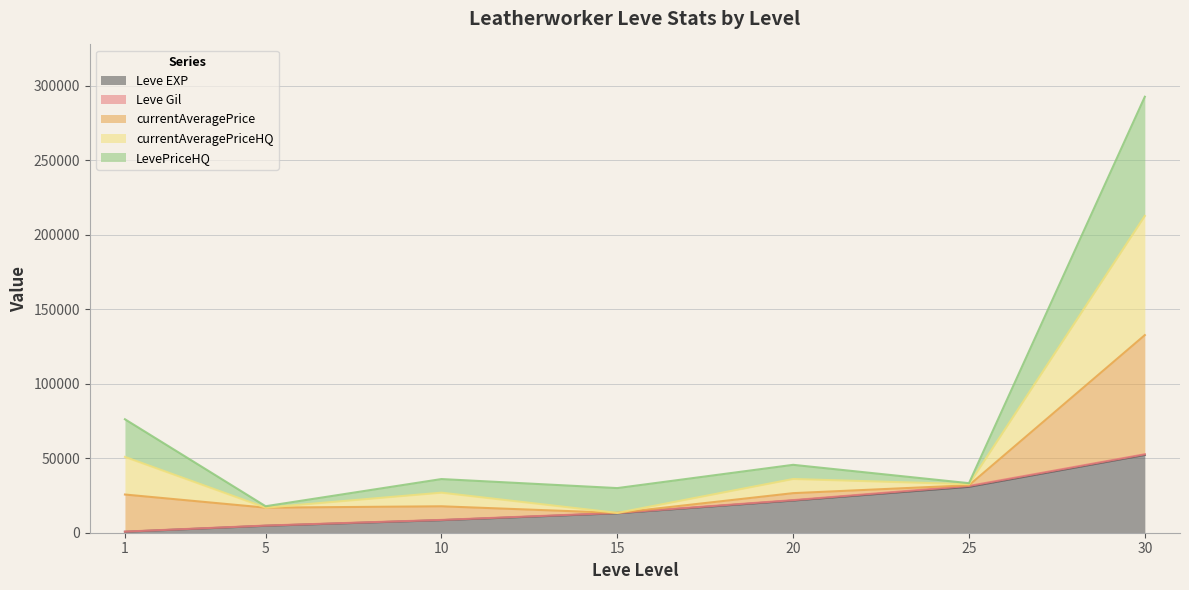

True or false: currentAveragePrice has a value of 69128.2 at 30.

False